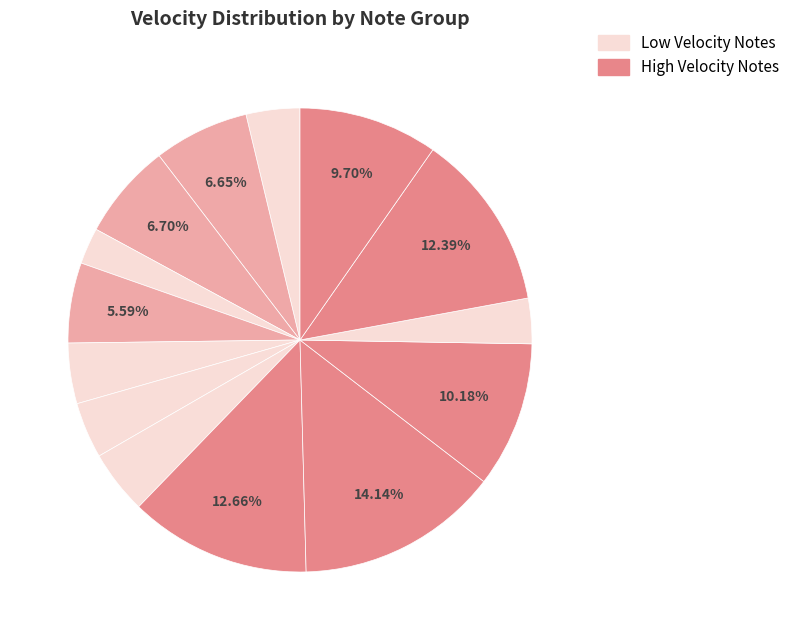

How many slices are in this pie chart?

14